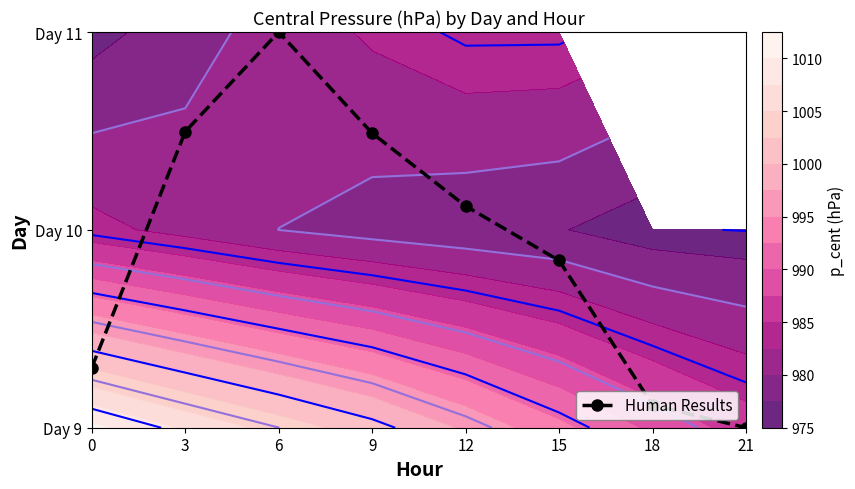

Reading left to right, what are all the values shown in this chart?

0=0.3	3=1.5	6=2.0	9=1.5	12=1.1	15=0.8	18=0.1	21=0.0